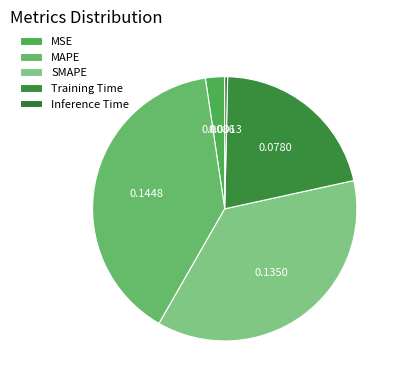

Count the number of slices in the pie.

5